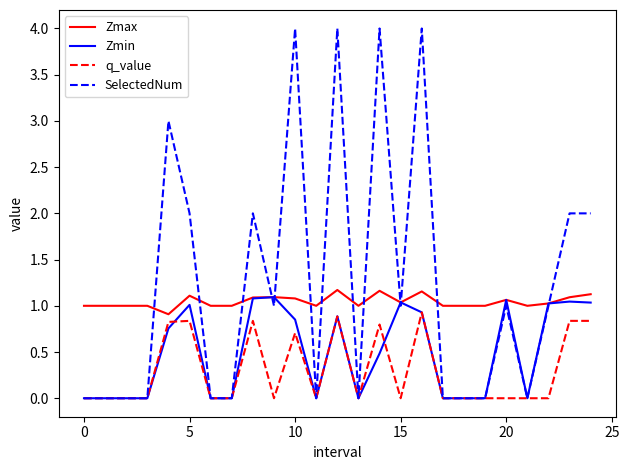

True or false: Zmin and SelectedNum cross at least once.

True